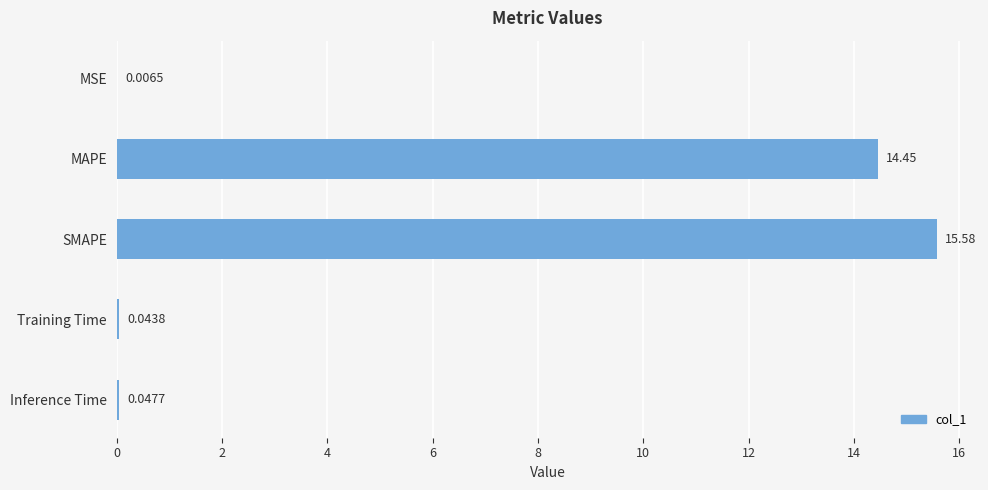

Are the bars horizontal?

Yes